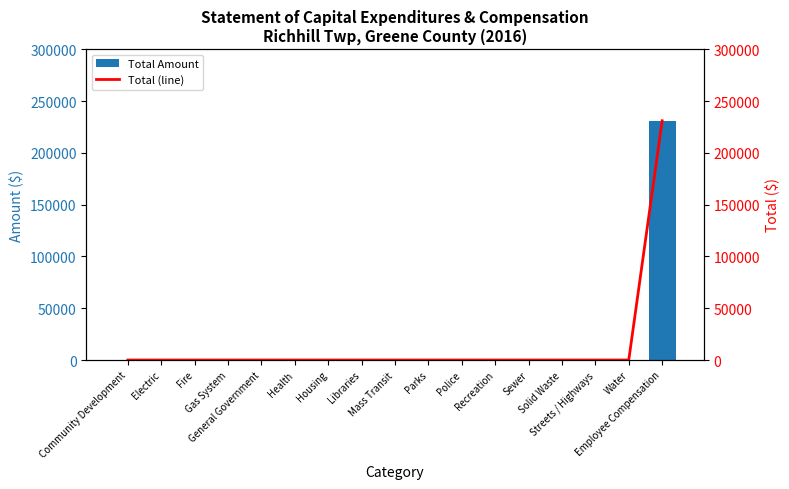

At which label is Total Amount closest to 115524?

Community Development